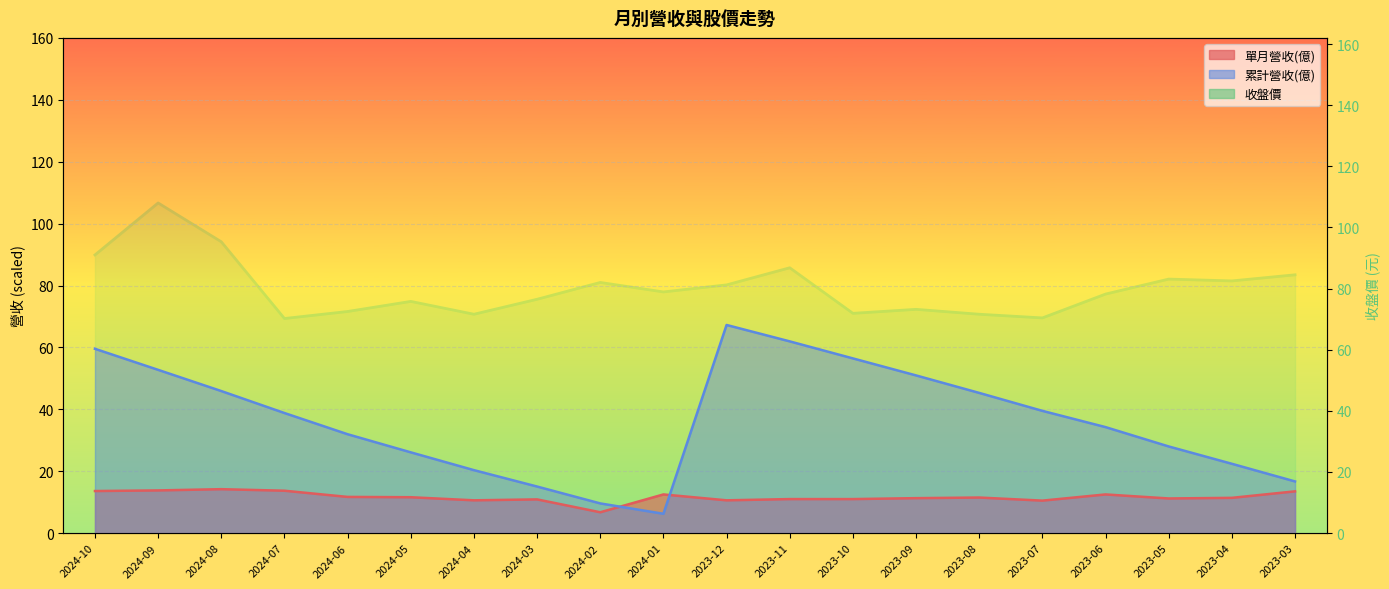

The 單月營收(億) series shows 11.3 at 2023-09. True or false?

True